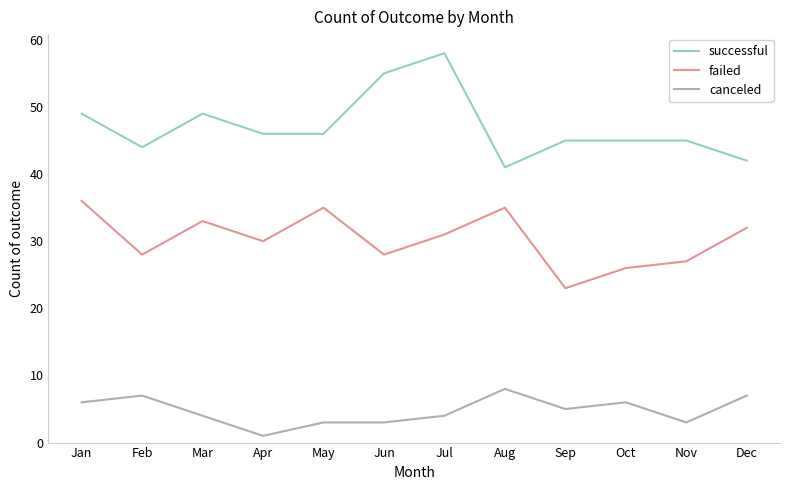

True or false: successful and canceled cross at least once.

False